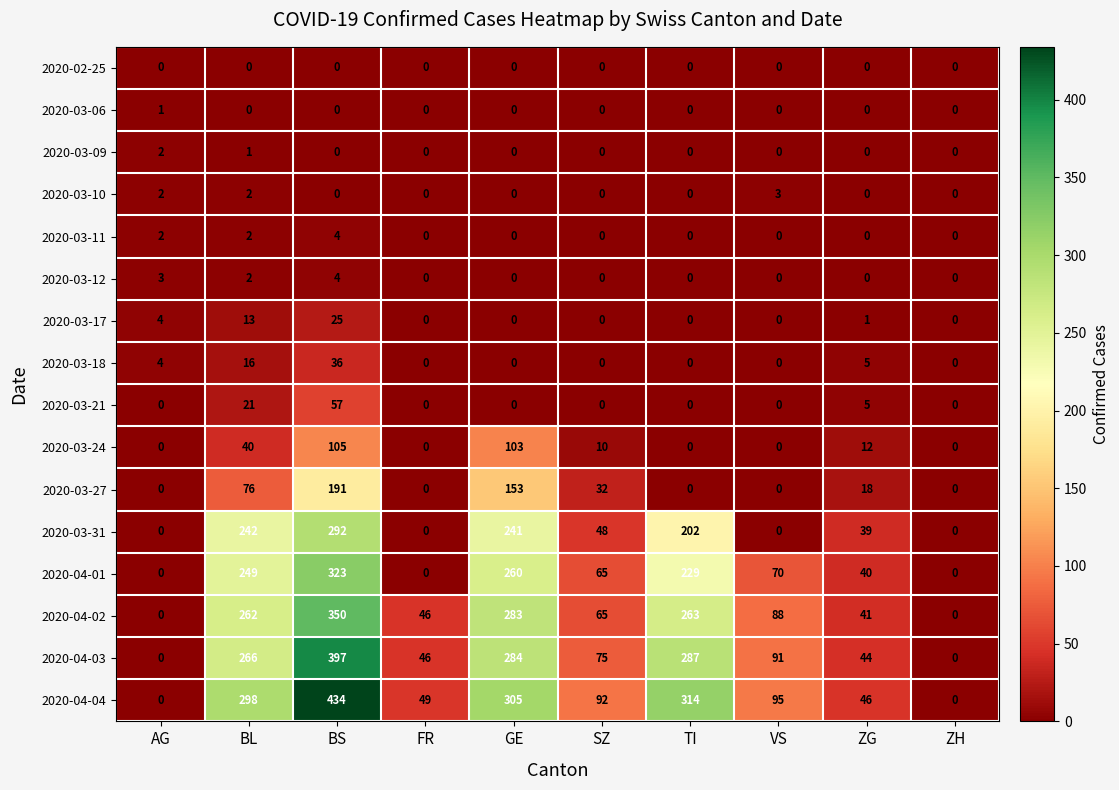

At how many categories does at least one series exceed 244?

4